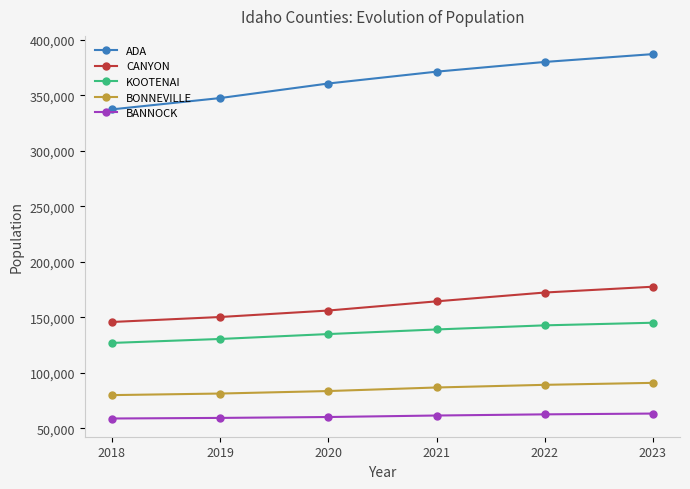

How many lines are shown in the chart?

5